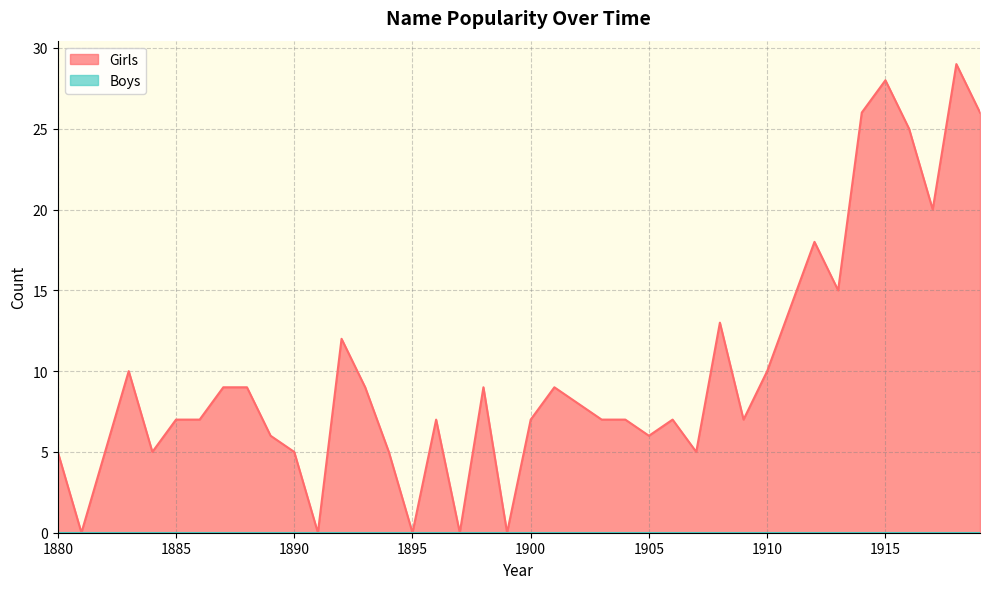

How many interior local peaks (higher than both neighbors) does the data have?

10